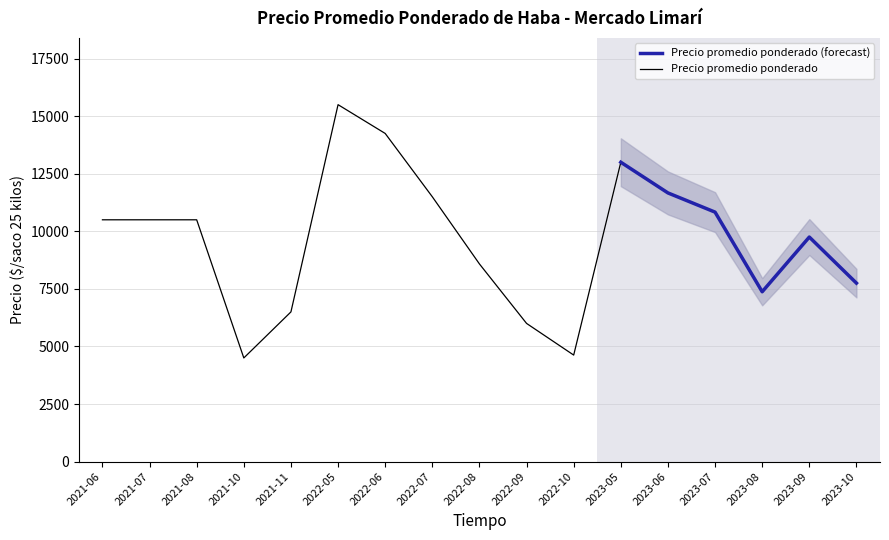

What is the minimum value for Precio promedio ponderado (forecast)?

7375